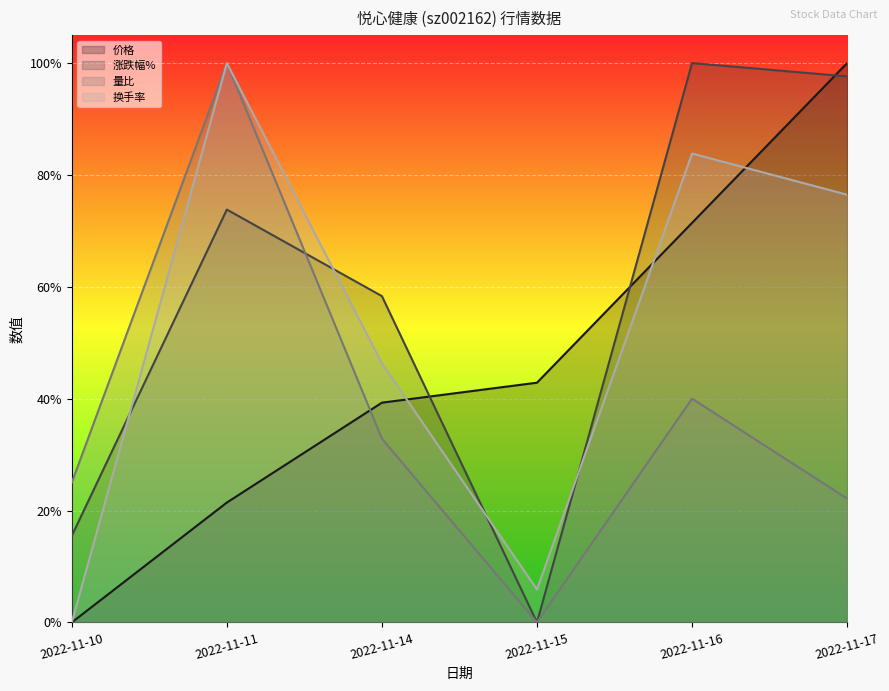

Which series has the largest total across all categories?

涨跌幅%